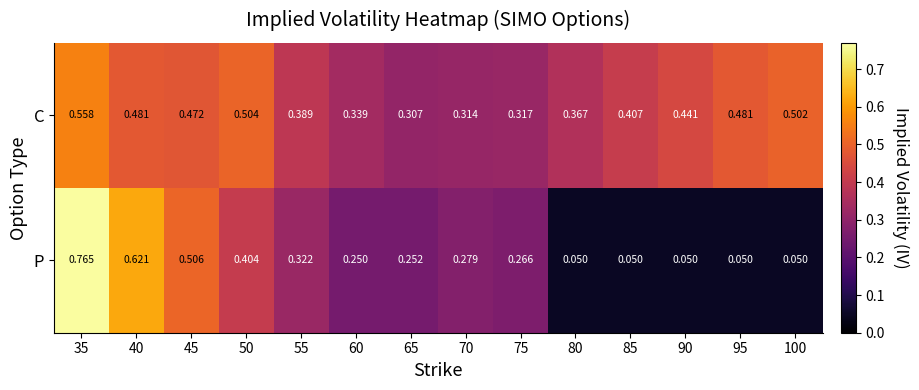

Which series has the largest range (max minus min)?

P